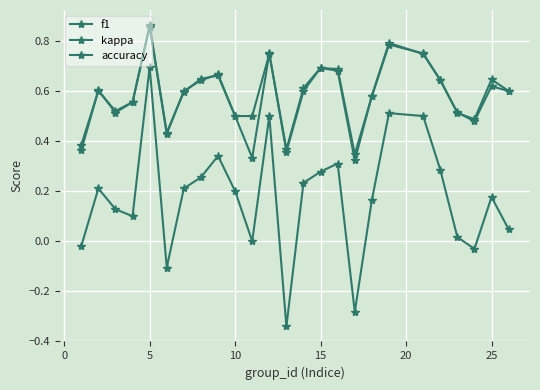

Which series has the widest spread of values?

kappa